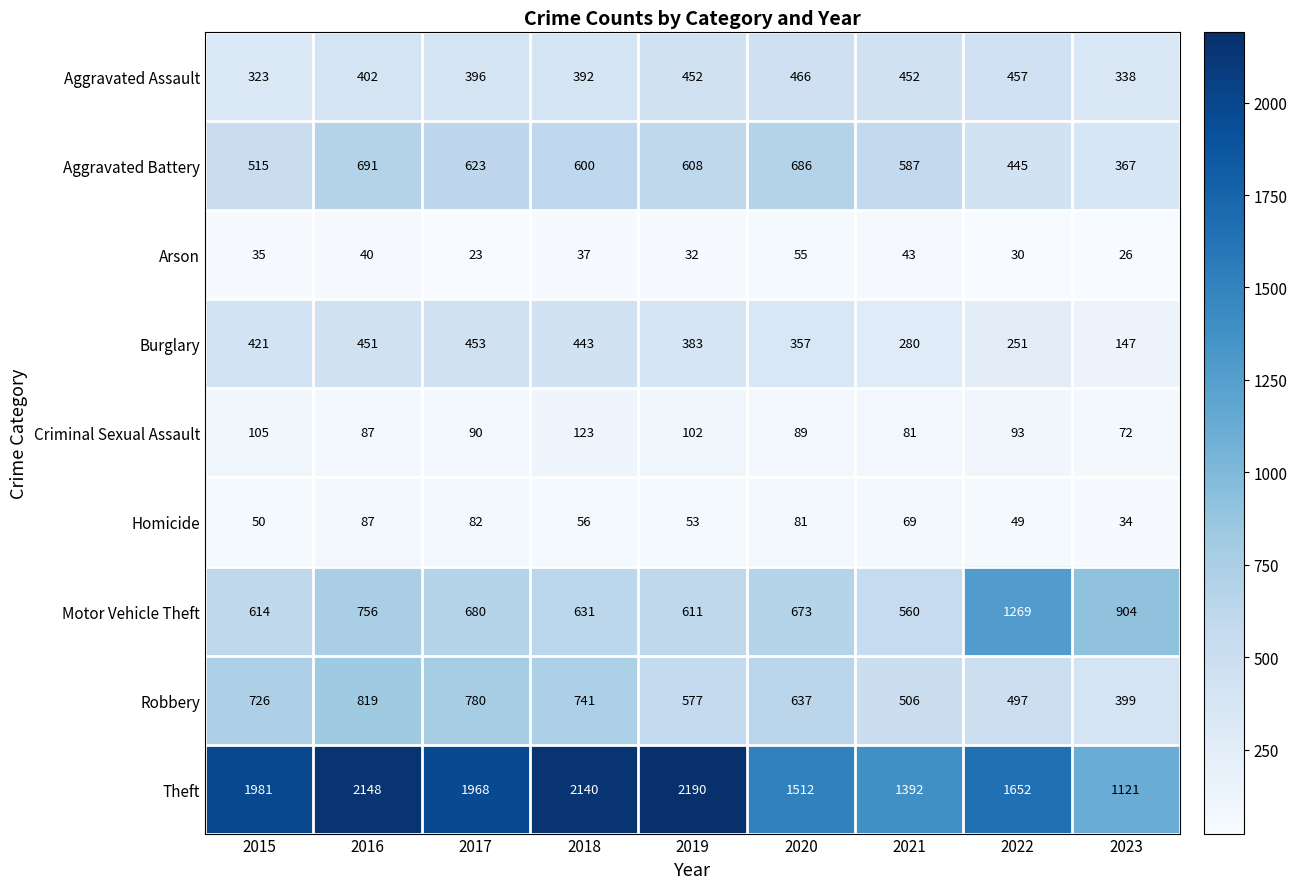

What is the total value across all series at 2022?

4743